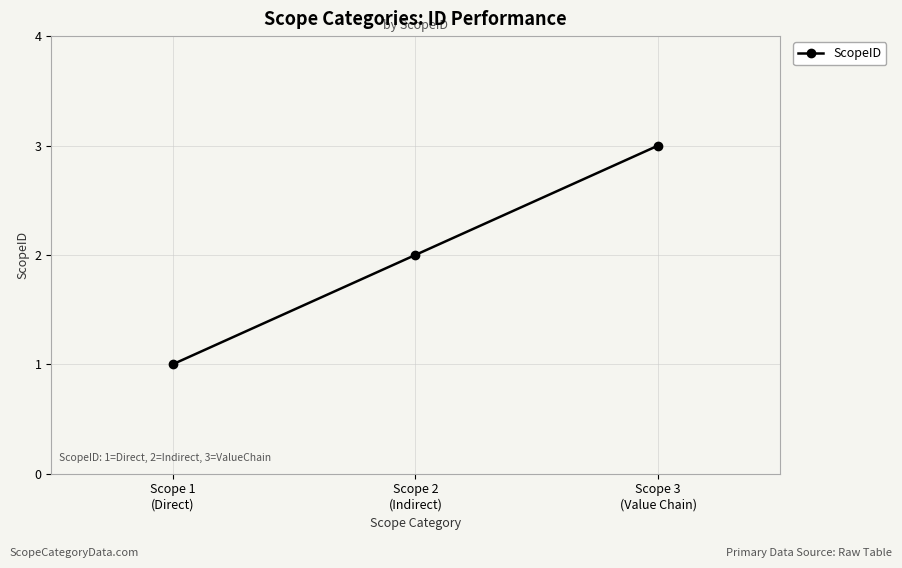

What is the label of the 1st point from the left?

Scope 1
(Direct)